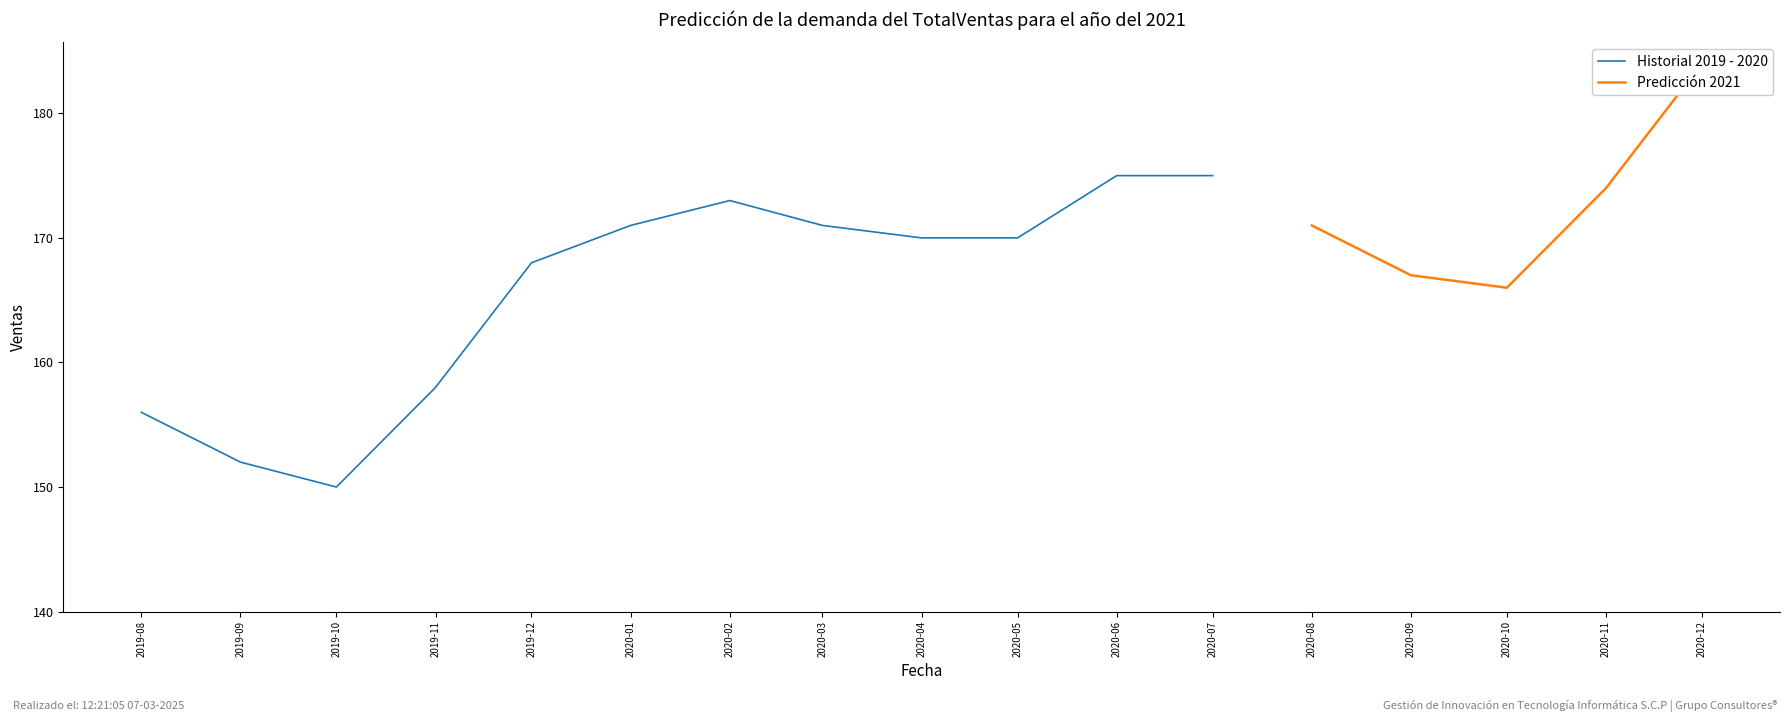

Which category has the lowest value in the Historial 2019 - 2020 series?

2019-10